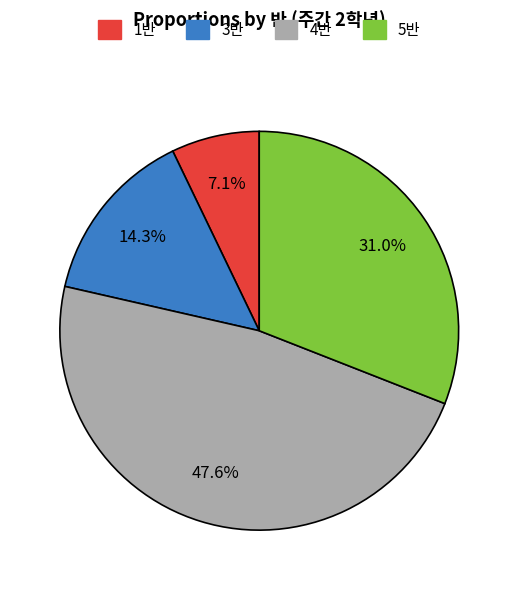

Does any single category account for the majority?

No